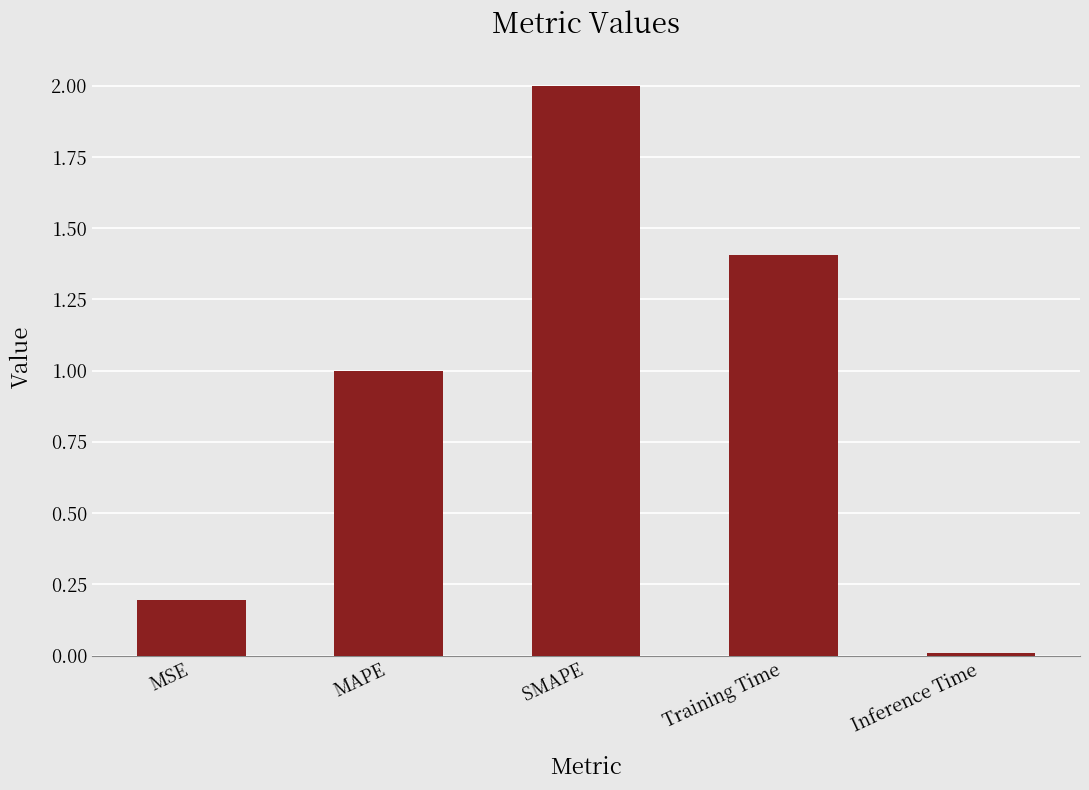

Are the bars horizontal?

No